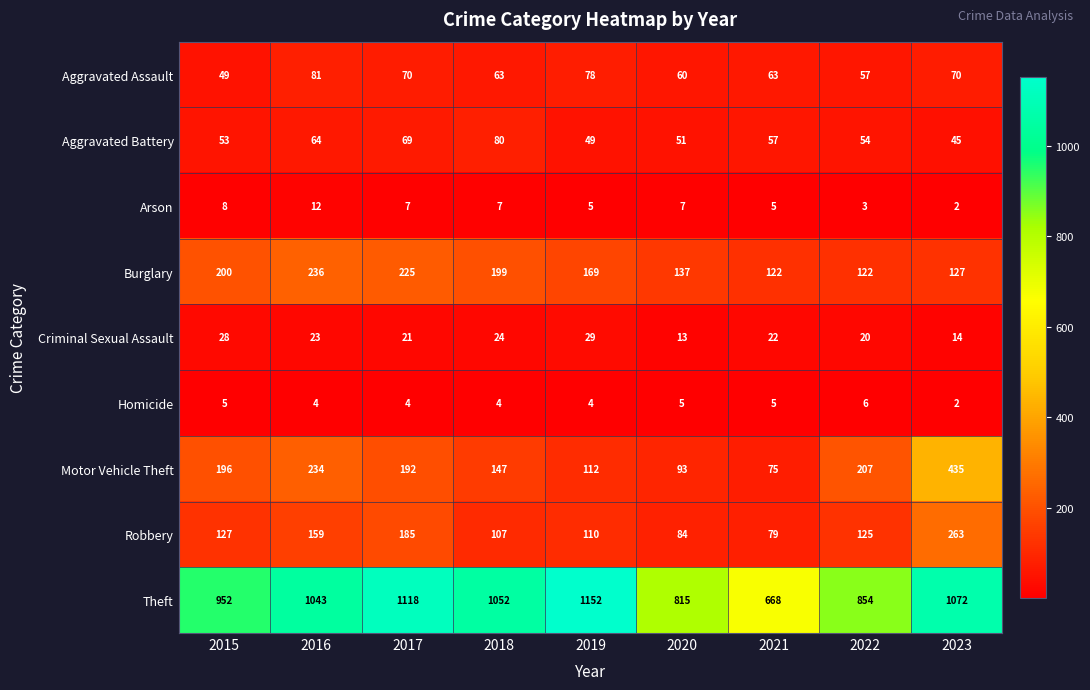

At how many categories does at least one series exceed 1035?

5